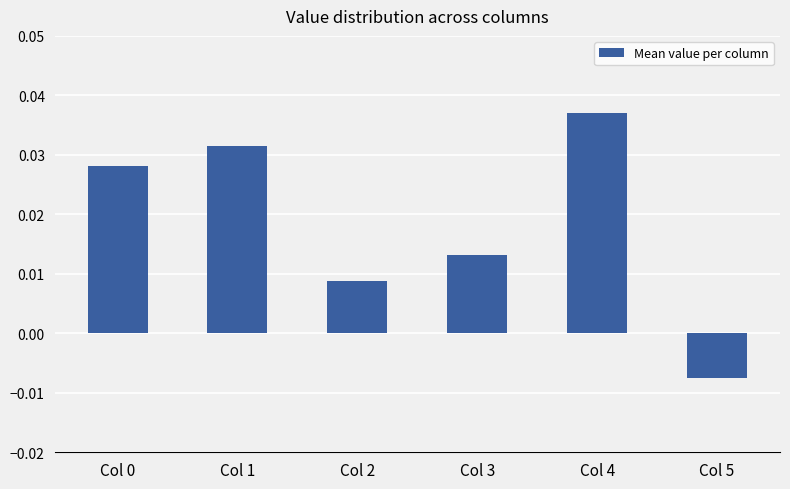

Between Col 2 and Col 1, which is larger?

Col 1